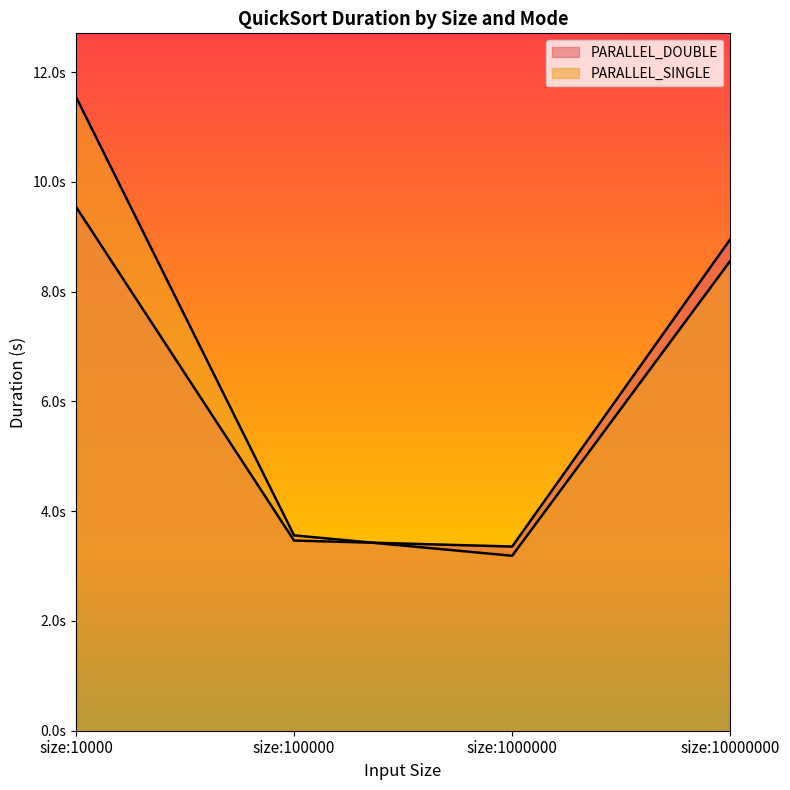

What is the value of the PARALLEL_SINGLE point at the 3rd from the left?

3.2